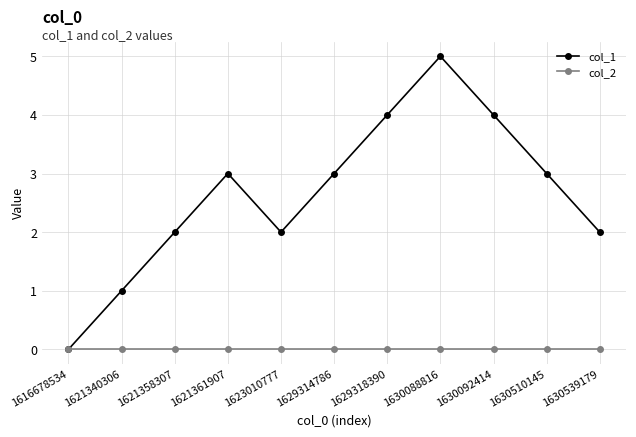

Count the col_1 values in the range 2 to 4.

8